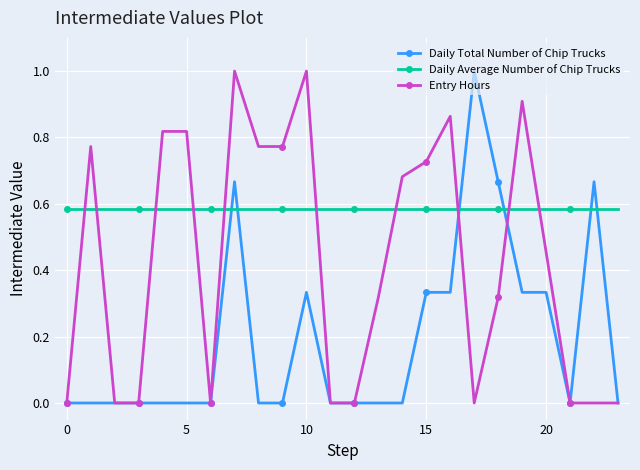

True or false: Entry Hours has more than 2 points higher than both neighbors.

True